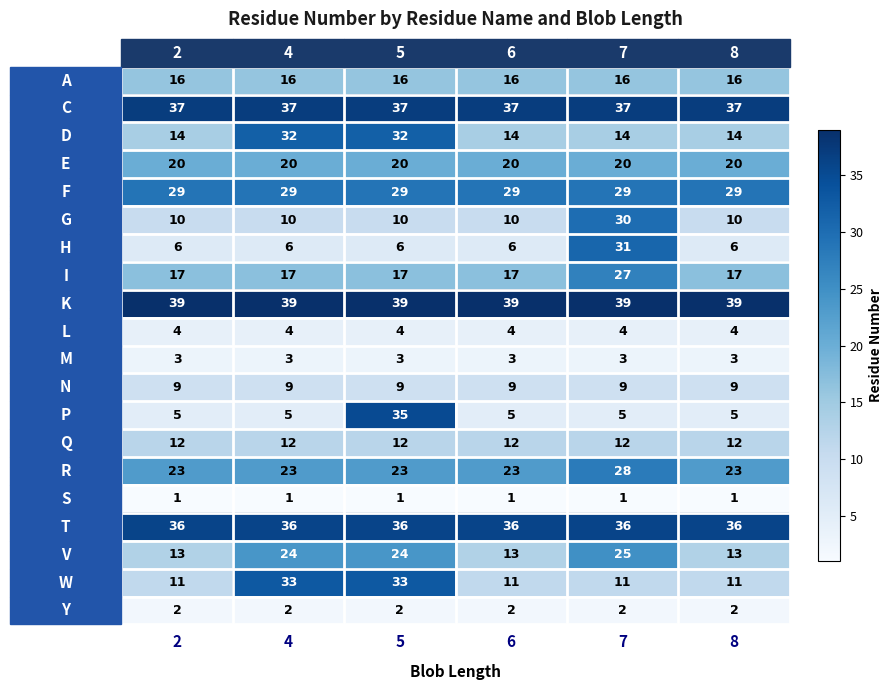

Which series changed the most between 4 and 5?

P